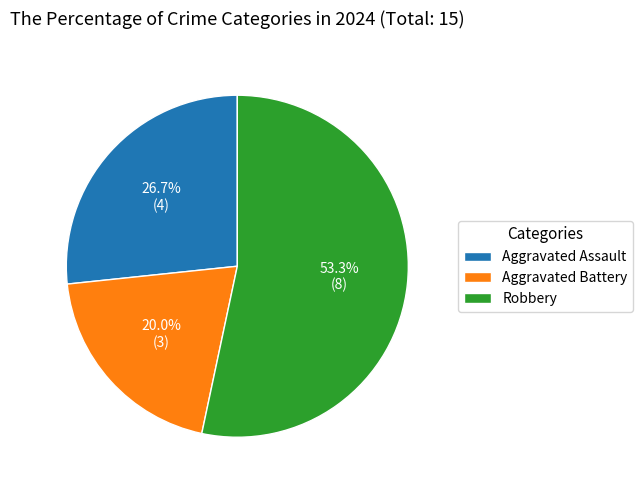

To the nearest percent, what portion does Aggravated Assault represent?

27%